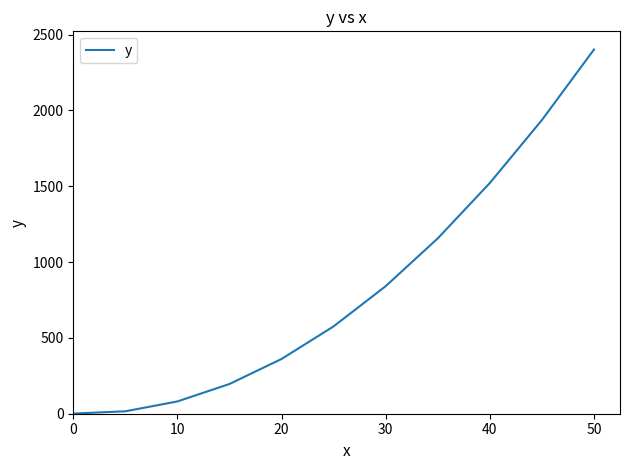

What is the difference between the maximum and minimum values?

2400